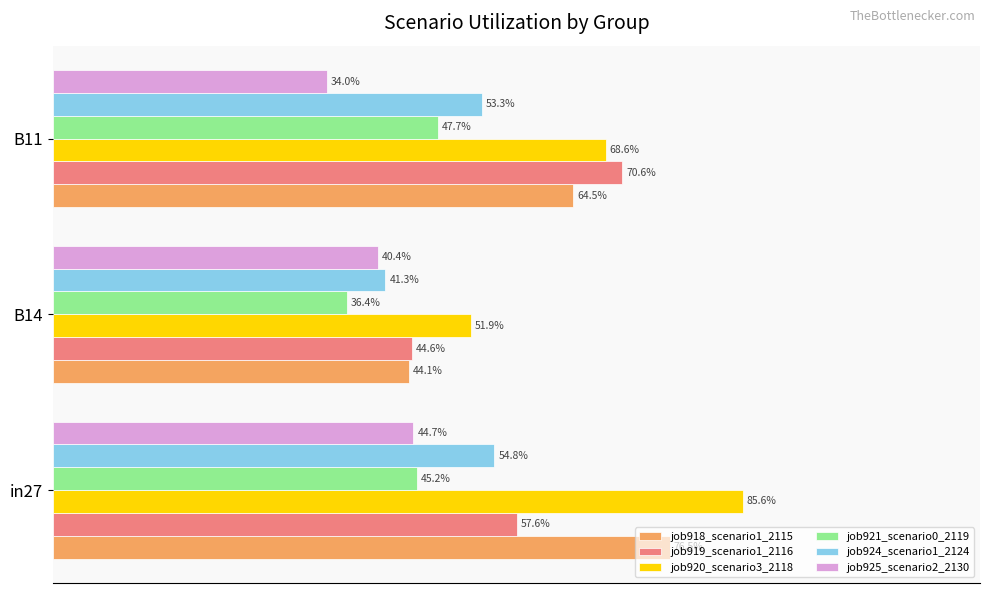

Count the job924_scenario1_2124 values in the range 0 to 1.

3